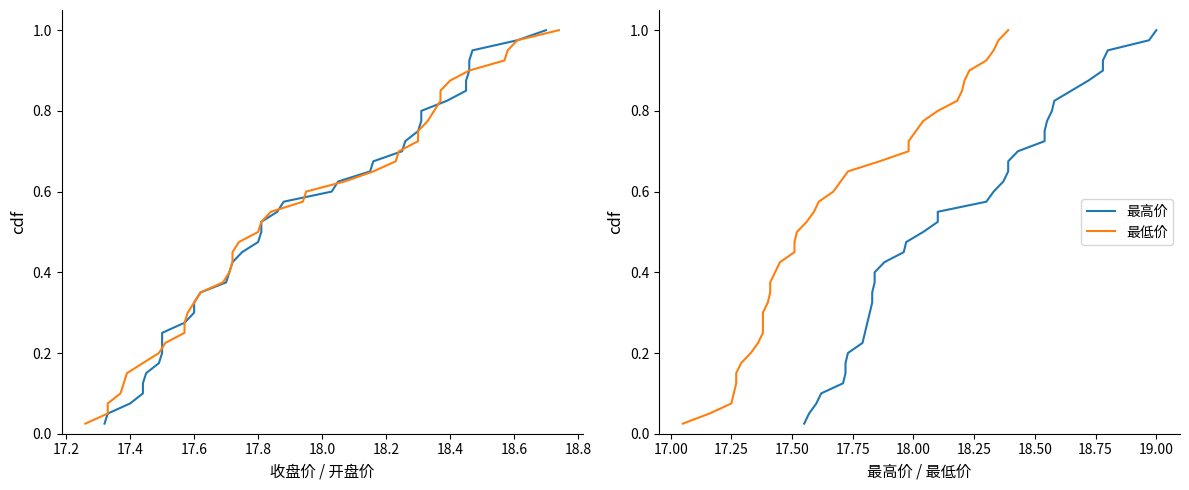

The value of 收盘价 at 17.8 is 0.2. True or false?

False